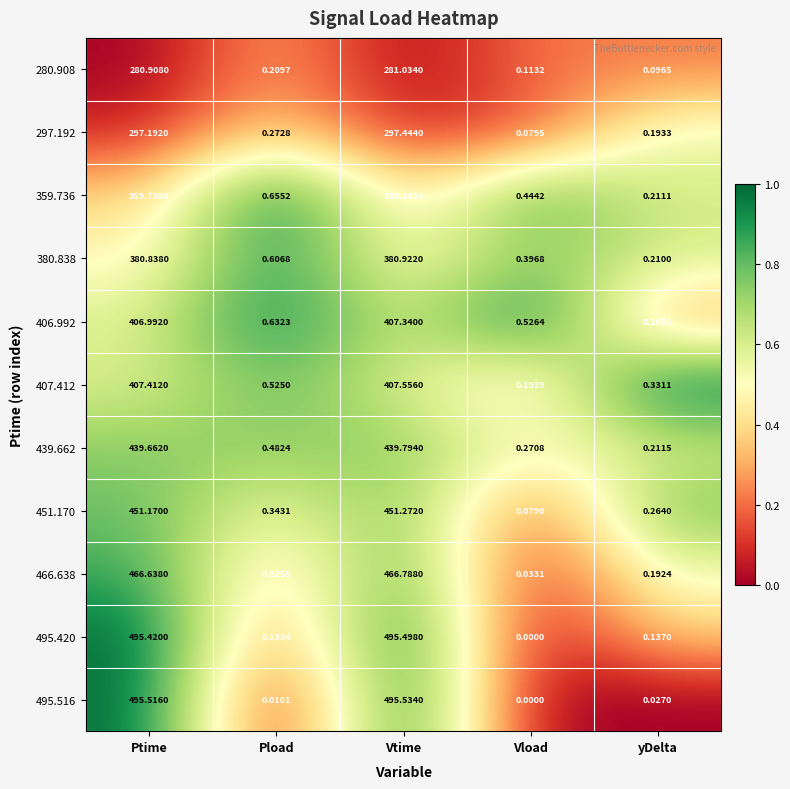

At which label is 495.420 closest to 247?

yDelta